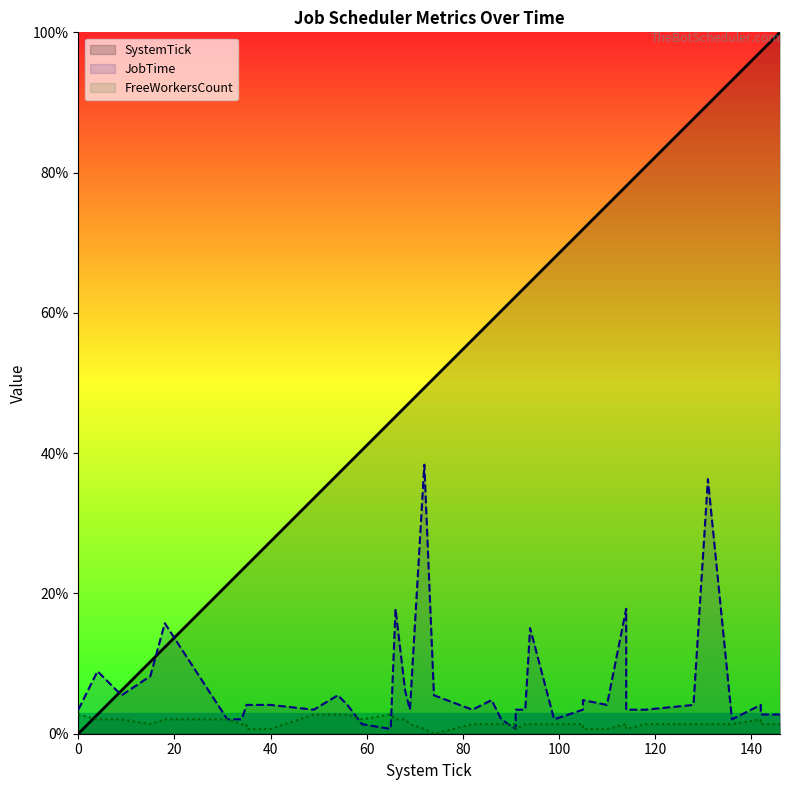

Count the number of categories in the chart.

40